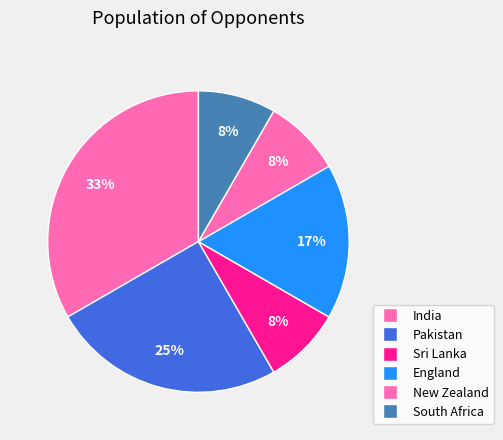

Rank the categories by value from highest to lowest.

India, Pakistan, England, Sri Lanka, New Zealand, South Africa